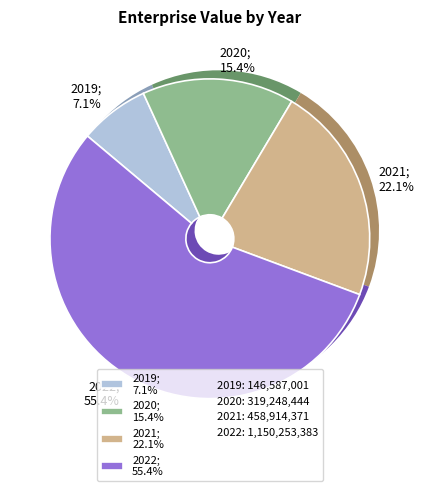

What portion of the pie excludes 2022?

44.6%